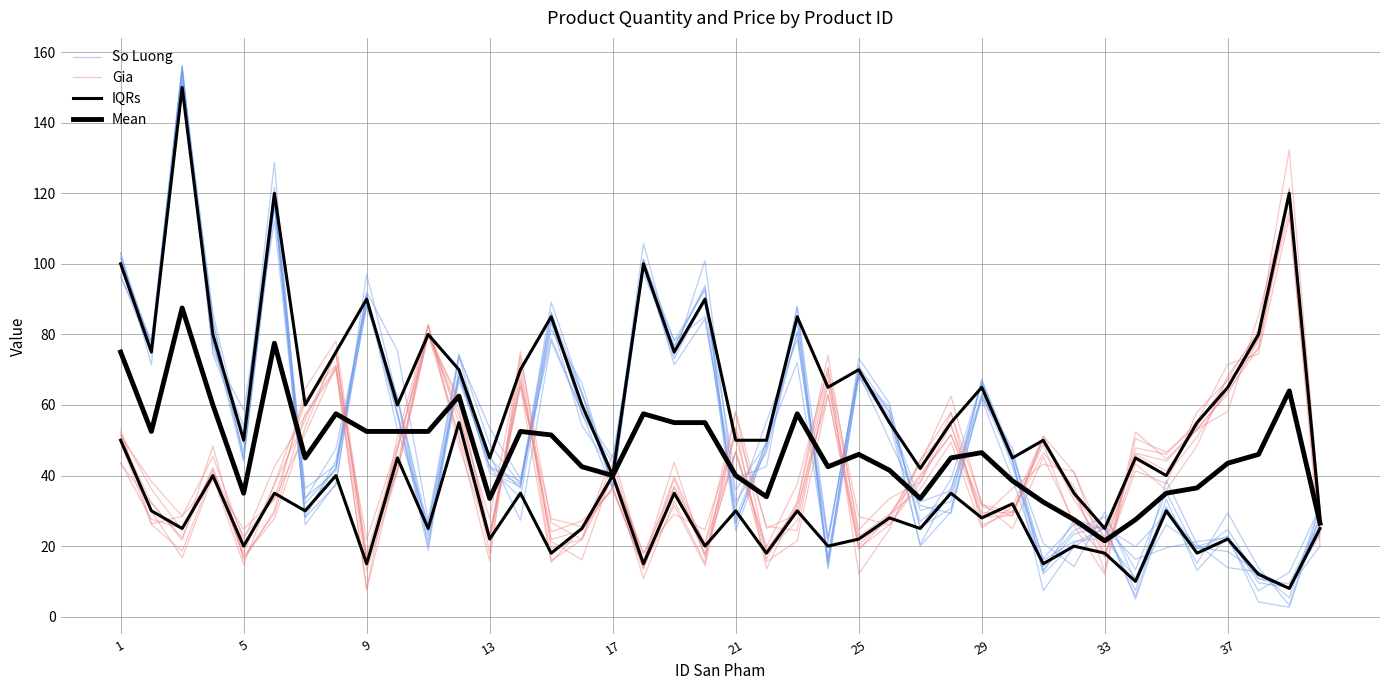

Is this an area chart (filled region under the line)?

No